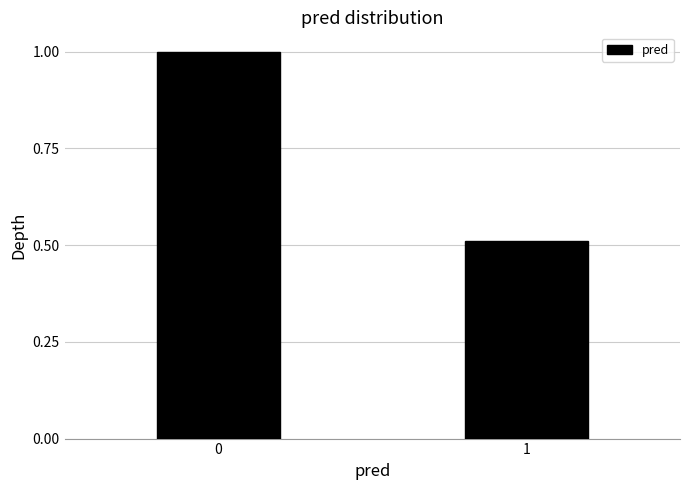

What is the value of the 1st bar from the left?

1.0